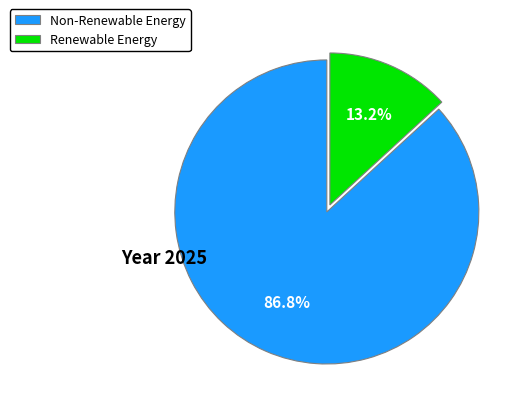

Rank the categories by value from highest to lowest.

Non-Renewable Energy, Renewable Energy